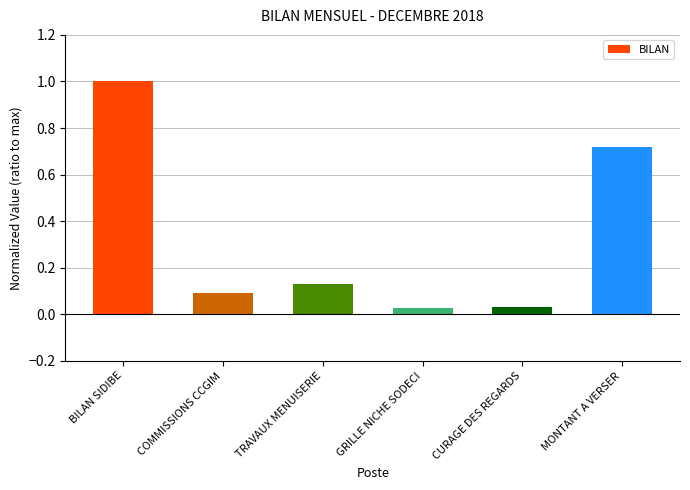

How many categories are shown in the chart?

6